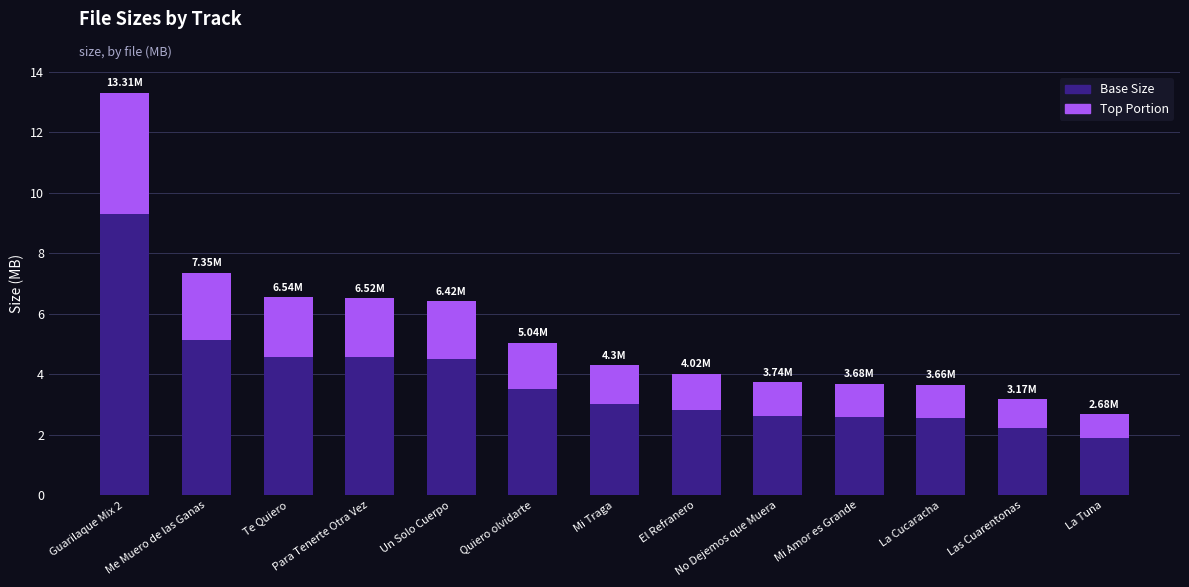

Rank the categories by value from highest to lowest.

Guarilaque Mix 2, Me Muero de las Ganas, Te Quiero, Para Tenerte Otra Vez, Un Solo Cuerpo, Quiero olvidarte, Mi Traga, El Refranero, No Dejemos que Muera, Mi Amor es Grande, La Cucaracha, Las Cuarentonas, La Tuna